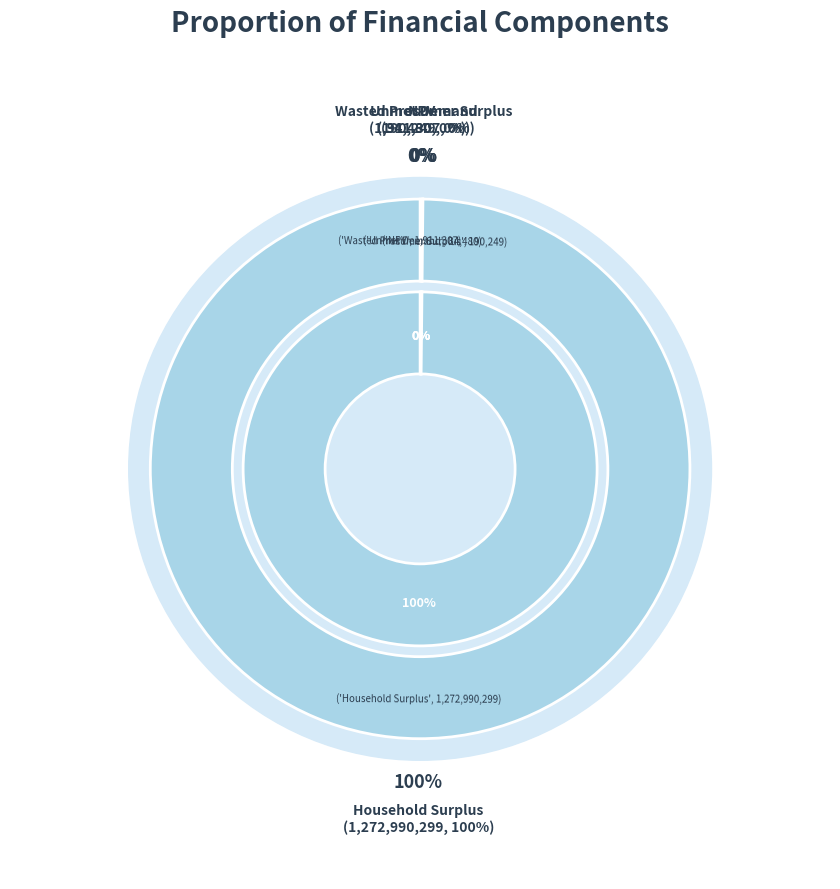

What is the majority slice?

Household Surplus